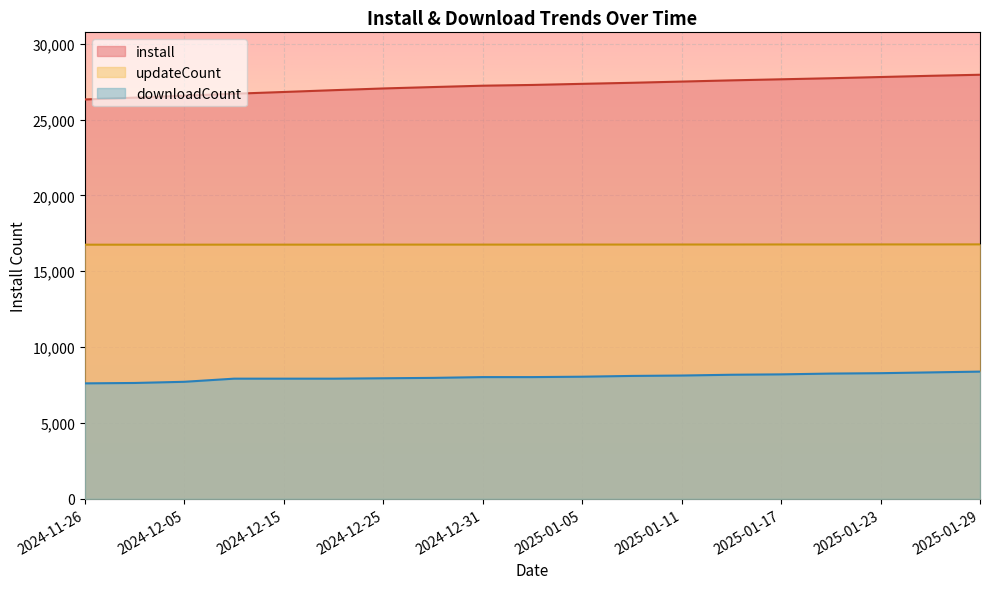

Does the chart display data point markers on the line(s)?

No